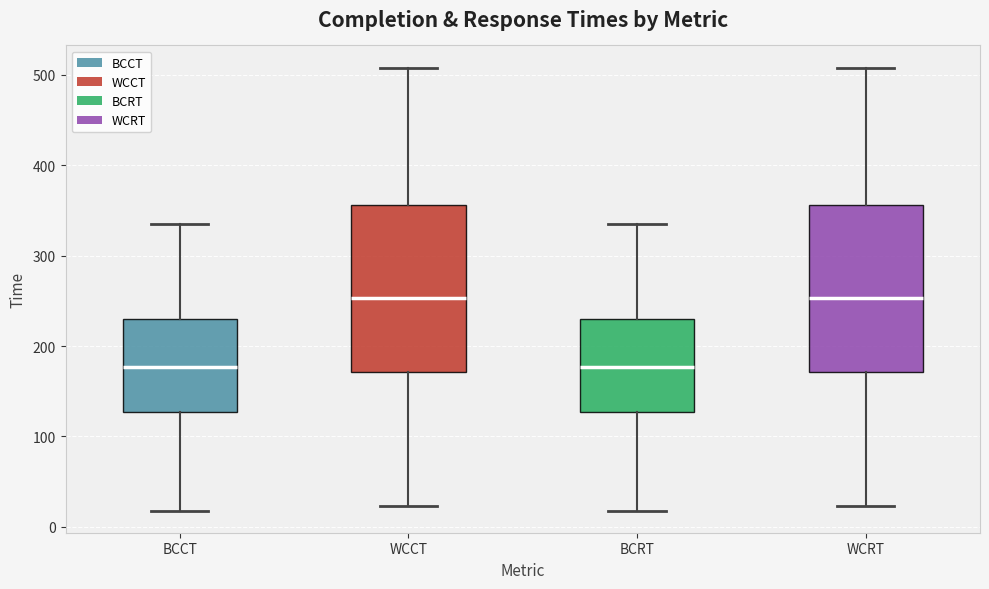

Where is the lower edge of the box for BCCT on the y-axis? The values are not printed on the chart, so give them approximately, as read against the axis.

130